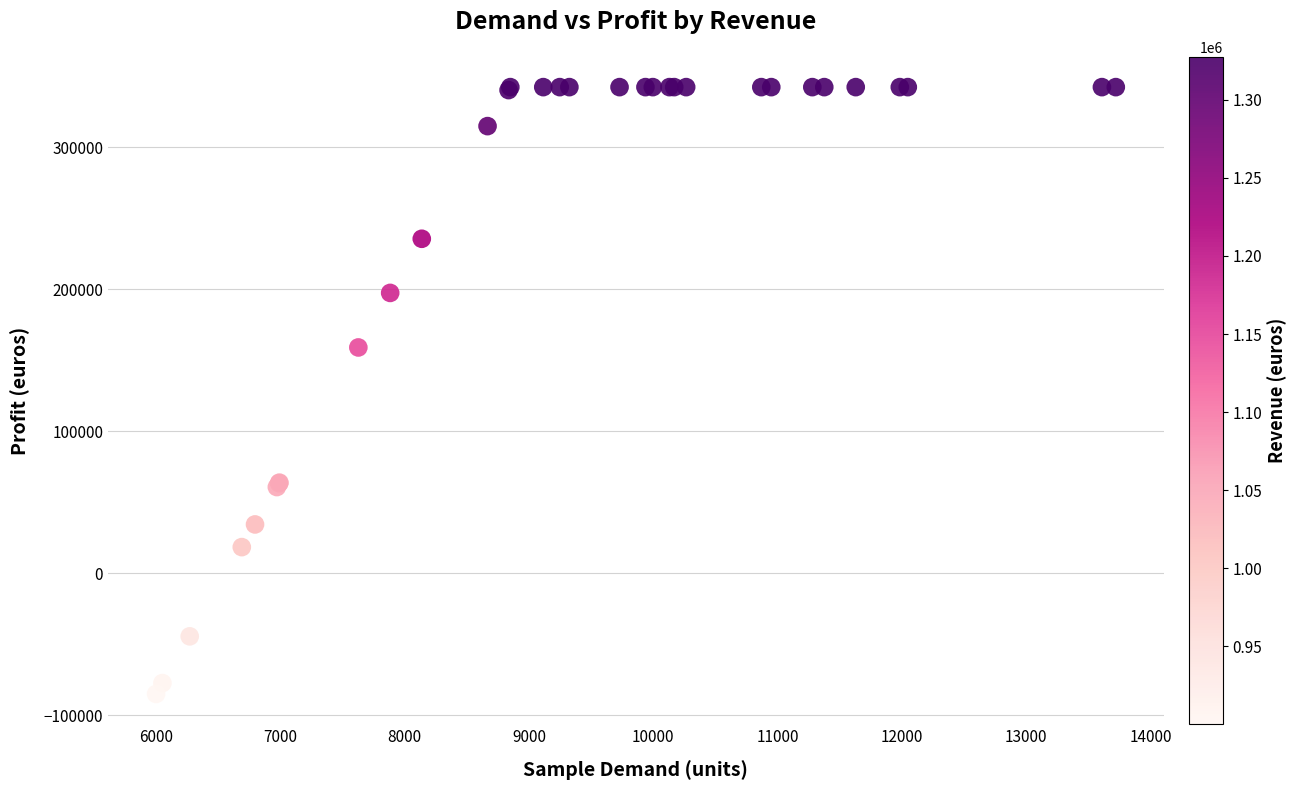

What Y value in the scatter plot is closest to 128812?

159154.4